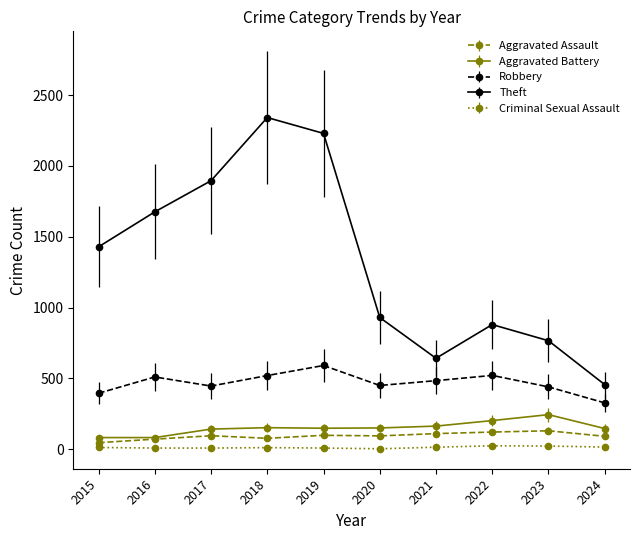

Which series changed the most between 2016 and 2024?

Theft